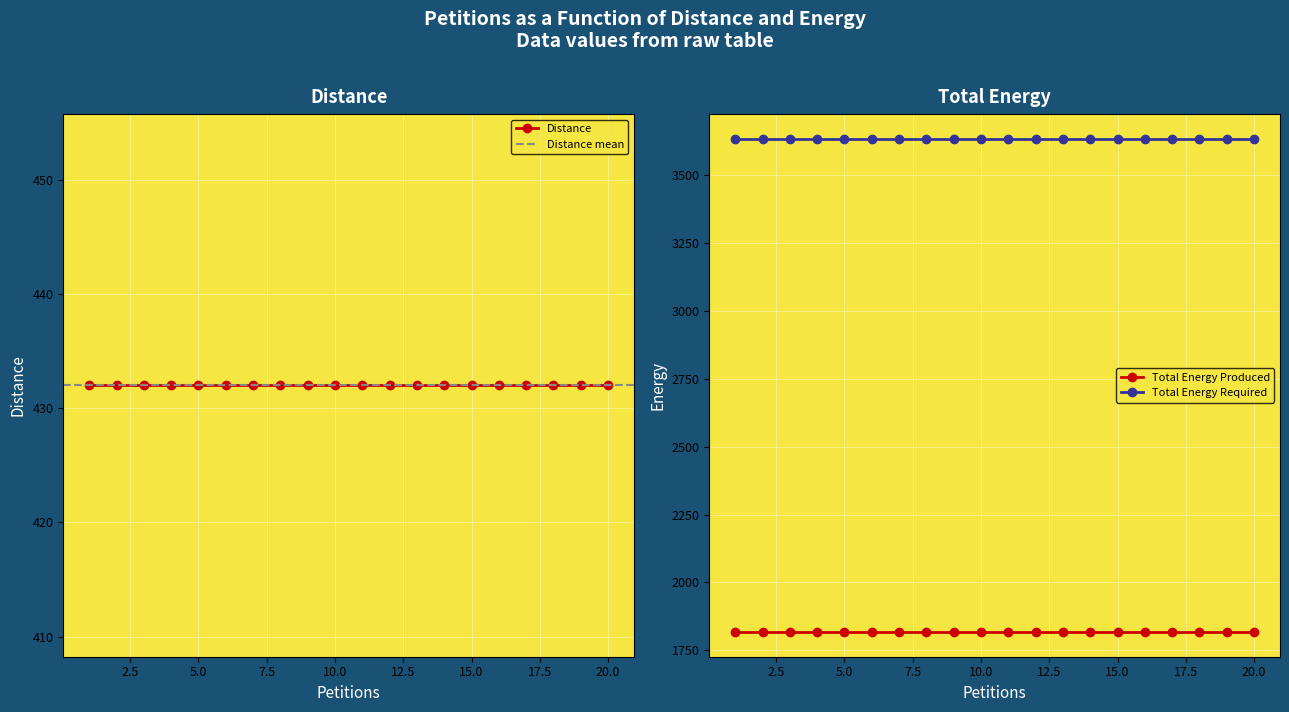

True or false: Distance and Total Energy Required intersect in this chart.

False